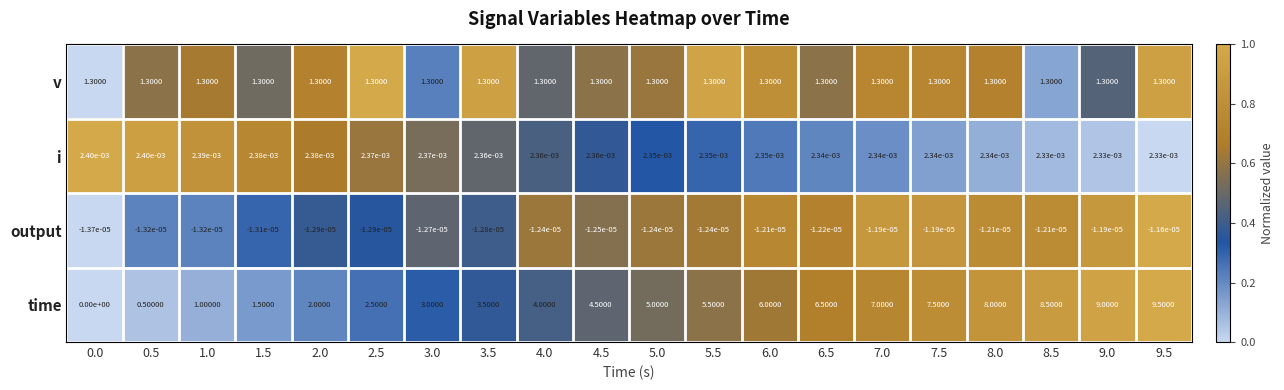

At which category does the chart reach its peak across all series?

9.5